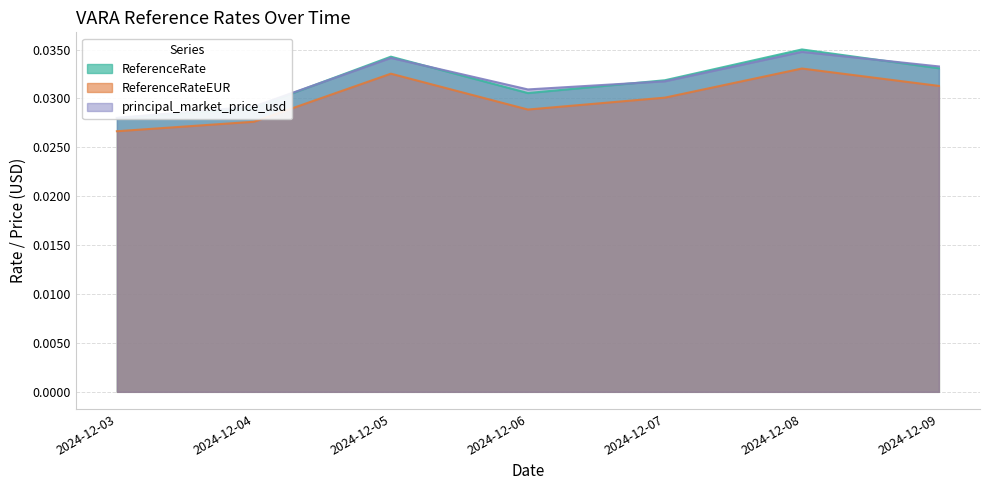

How many interior local valleys does the ReferenceRate series have?

1